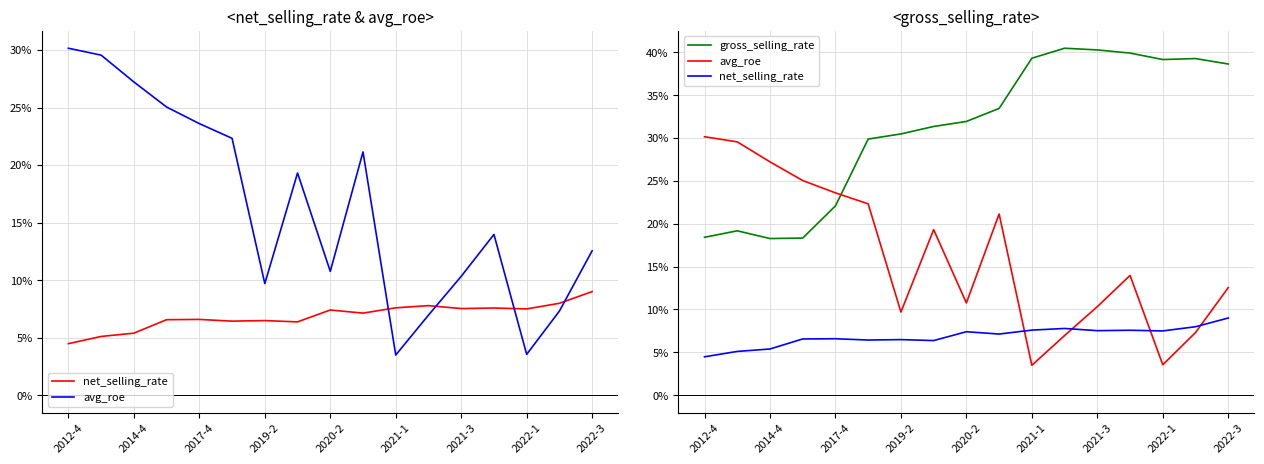

What position from the left is 2014-4?

3